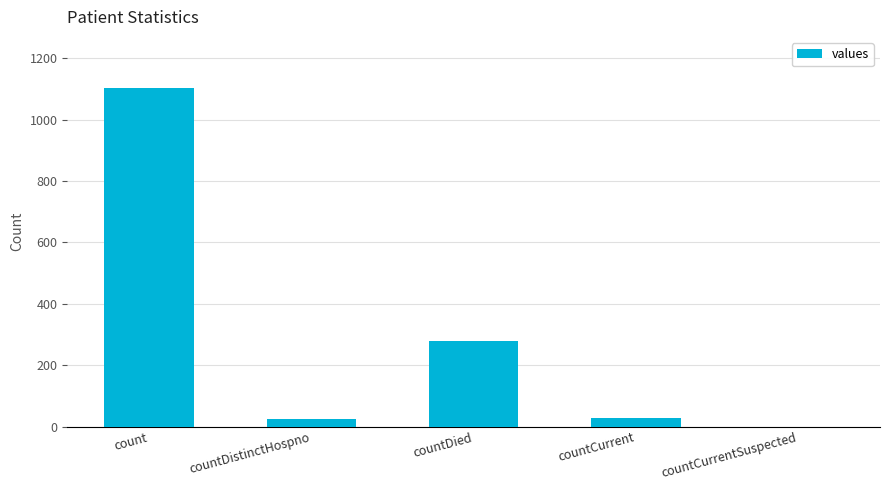

Which label corresponds to the largest value in the chart?

count